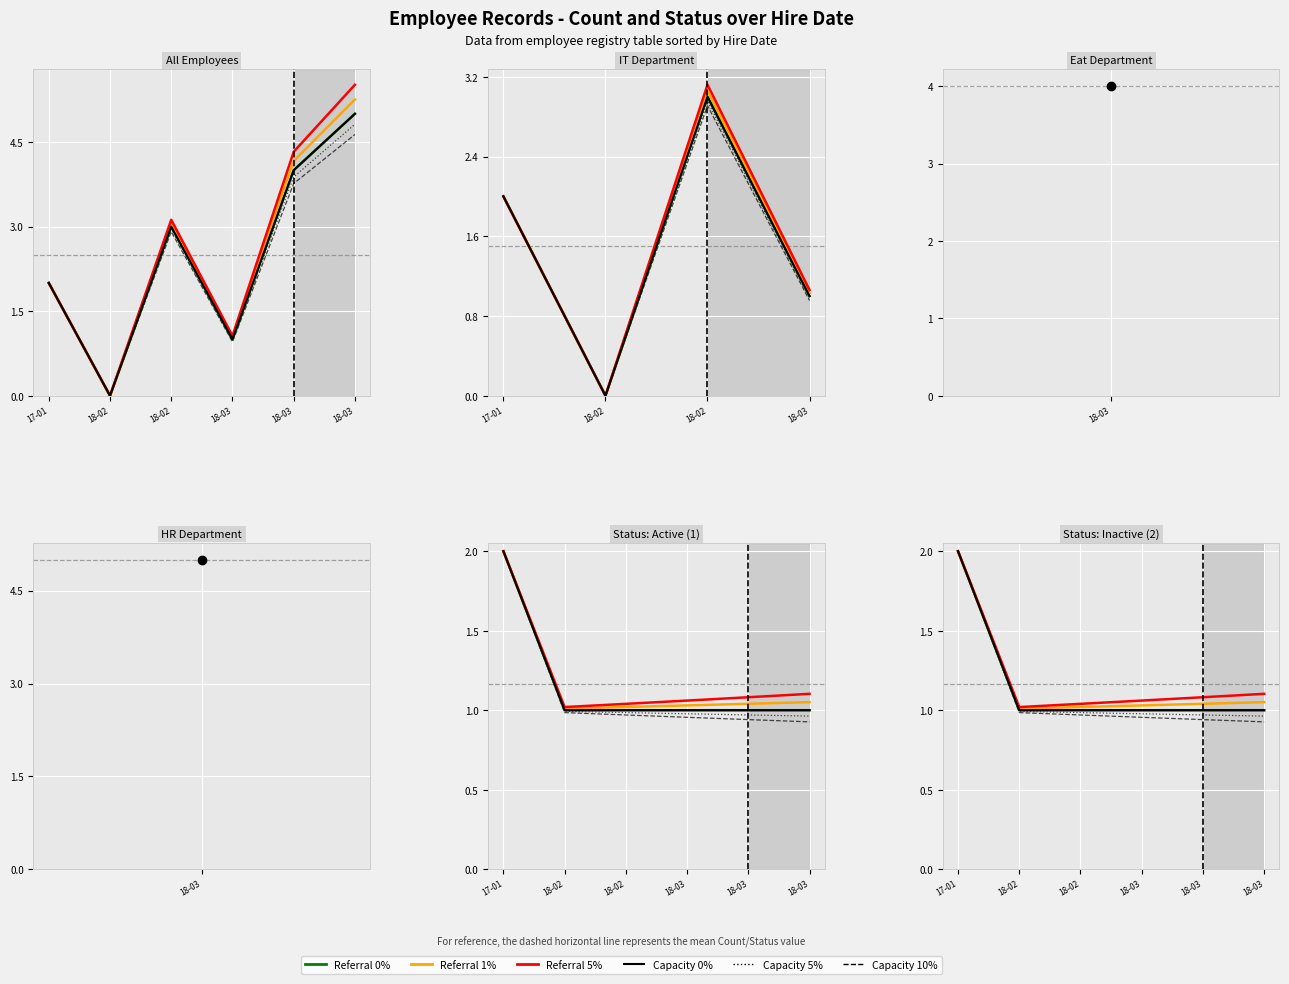

At how many categories does at least one series exceed 0?

6